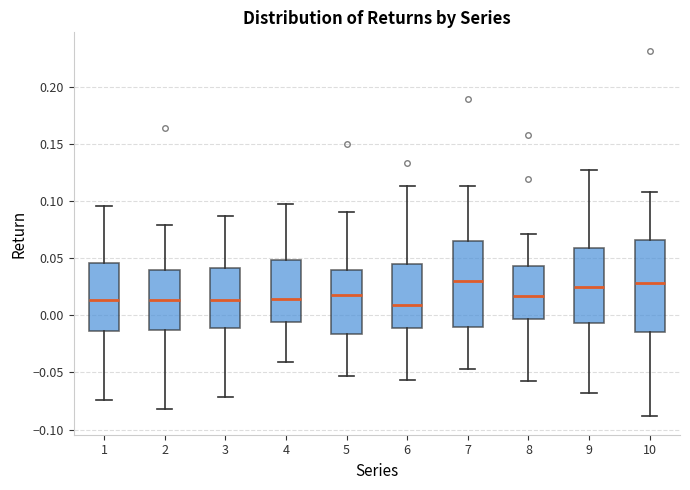

Reading left to right, transcribe this box plot: for each box, give where its median line is, the range the box spans, and where its two whiskers end, as read against the y-axis. The values are not printed on the chart, so give them approximately, as read against the axis.

1: median 0.015, box -0.015 to 0.045, whiskers -0.075 to 0.095
2: median 0.015, box -0.015 to 0.040, whiskers -0.080 to 0.080
3: median 0.015, box -0.010 to 0.040, whiskers -0.070 to 0.085
4: median 0.015, box -0.005 to 0.050, whiskers -0.040 to 0.095
5: median 0.015, box -0.015 to 0.040, whiskers -0.055 to 0.090
6: median 0.010, box -0.010 to 0.045, whiskers -0.055 to 0.115
7: median 0.030, box -0.010 to 0.065, whiskers -0.045 to 0.115
8: median 0.015, box -0.005 to 0.045, whiskers -0.055 to 0.070
9: median 0.025, box -0.005 to 0.060, whiskers -0.070 to 0.125
10: median 0.030, box -0.015 to 0.065, whiskers -0.090 to 0.110